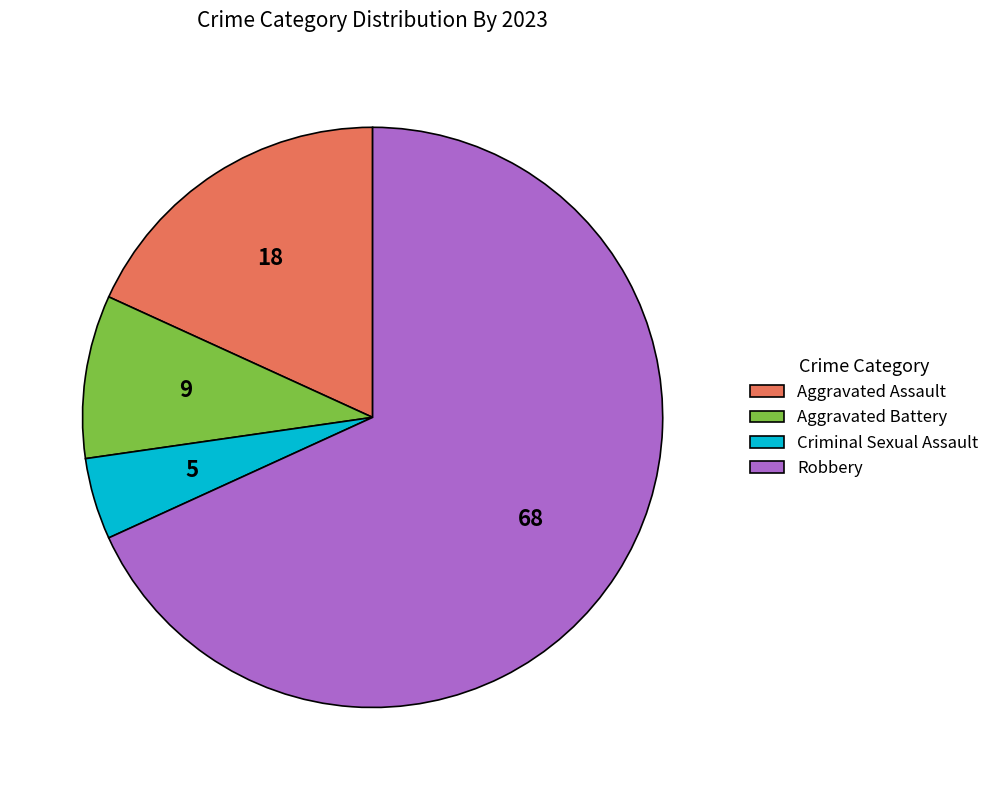

Approximately how many times larger is the value at Criminal Sexual Assault compared to Aggravated Battery?

0.5